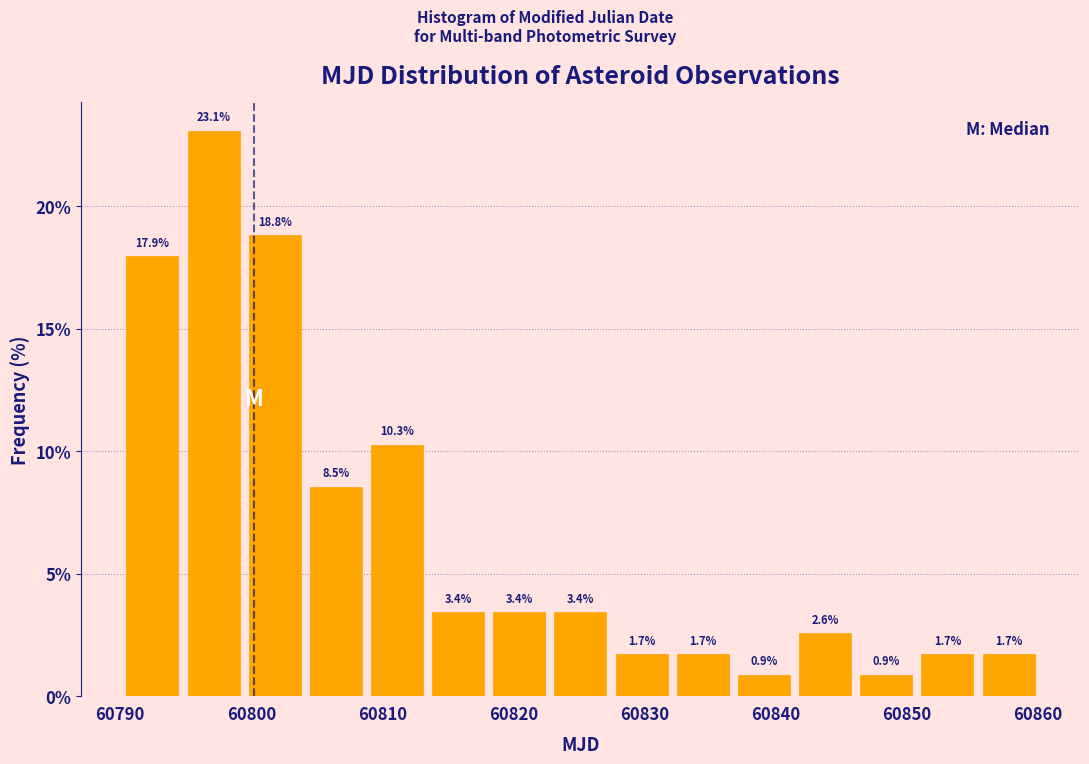

Which range on the x-axis has the tallest bar?

60795 to 60799